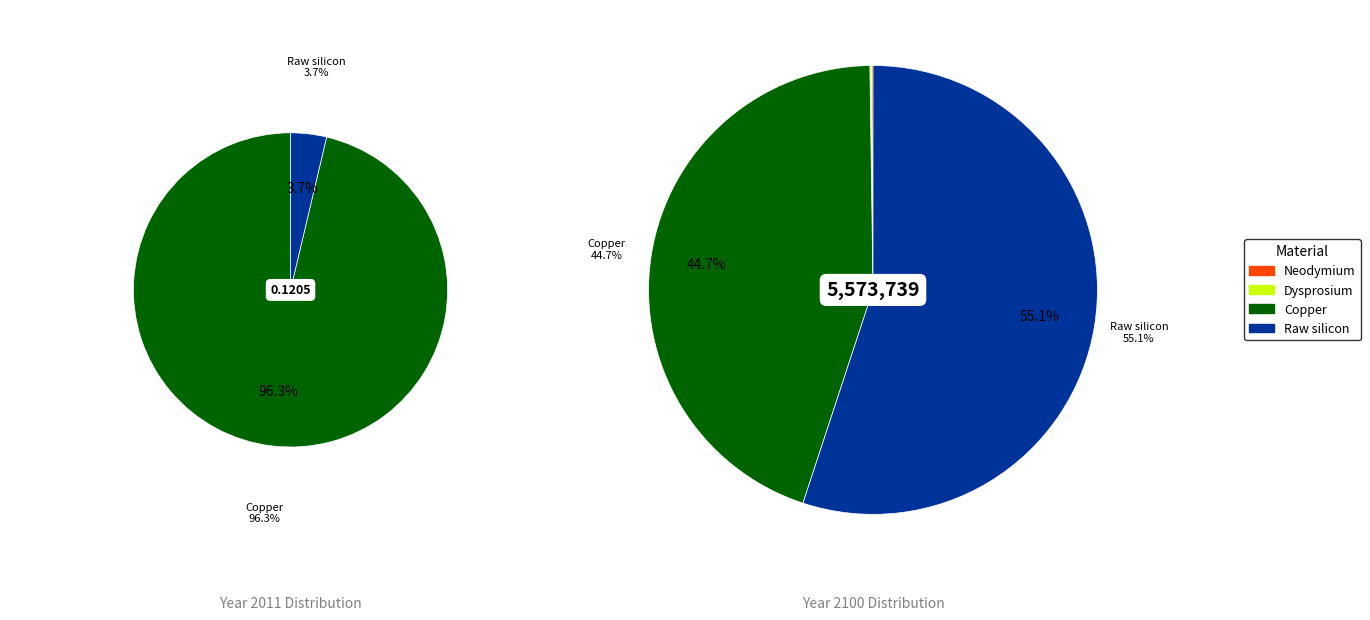

True or false: values_2100 accounts for 0% of the total.

True